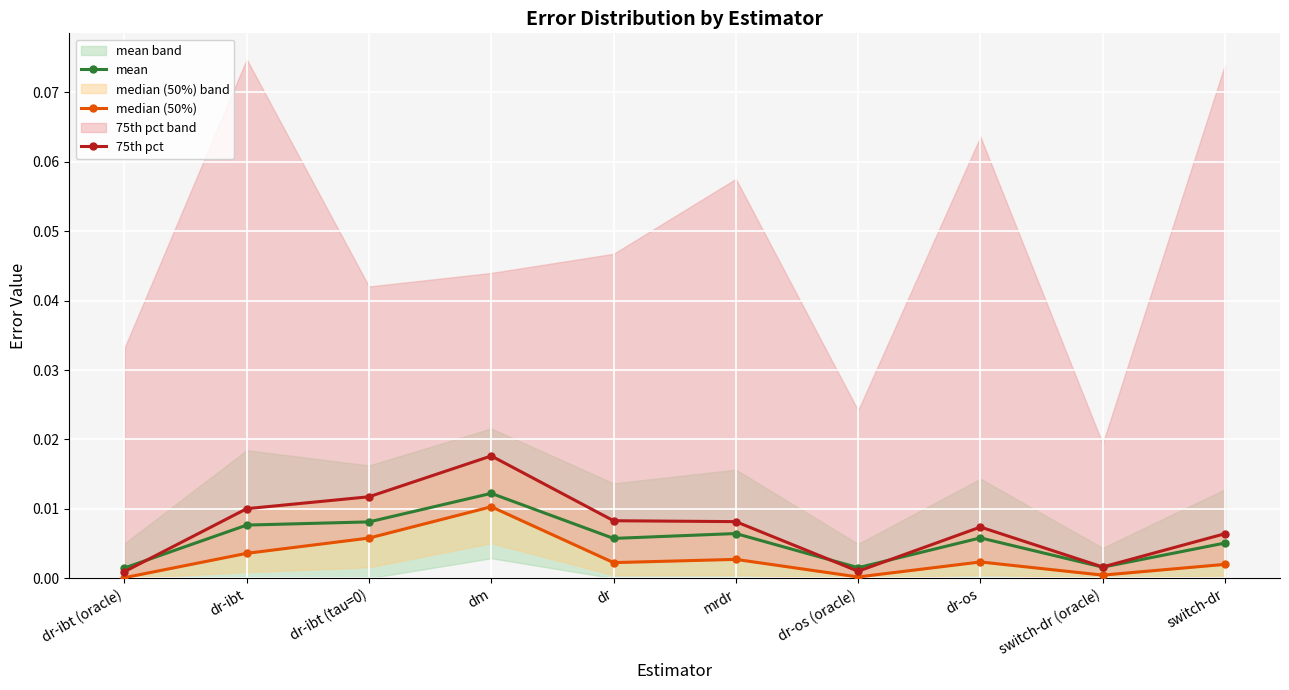

Which series has the widest spread of values?

75th pct